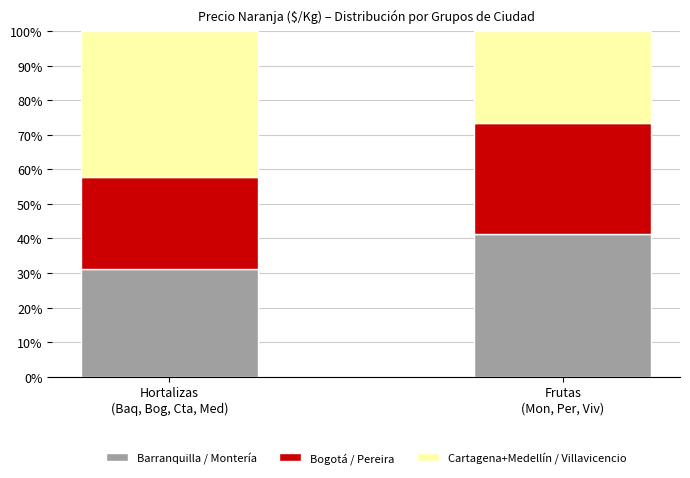

Reading left to right, transcribe the values for Barranquilla / Montería.

31.1	41.3